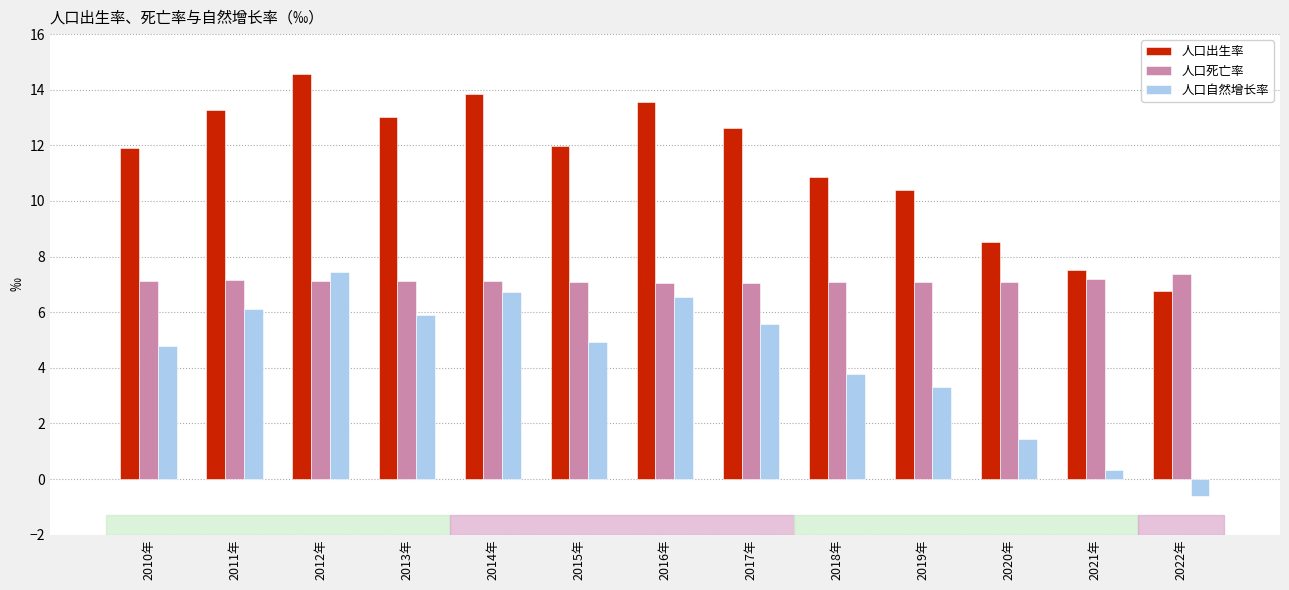

Between 2011年 and 2018年, which series saw the biggest shift?

人口出生率